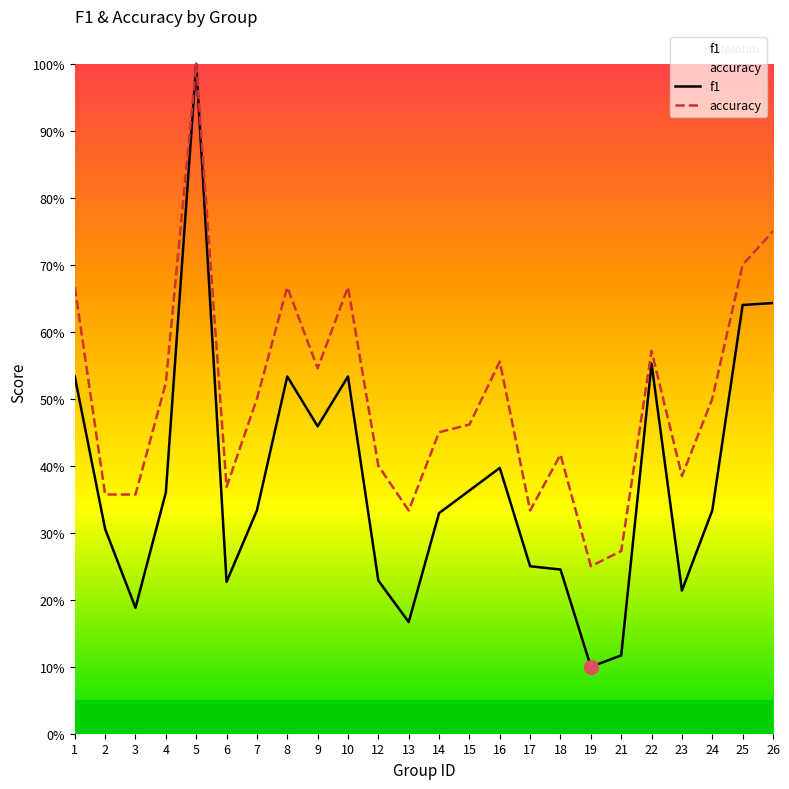

Rank the series by their average value, from lowest to highest.

f1, accuracy